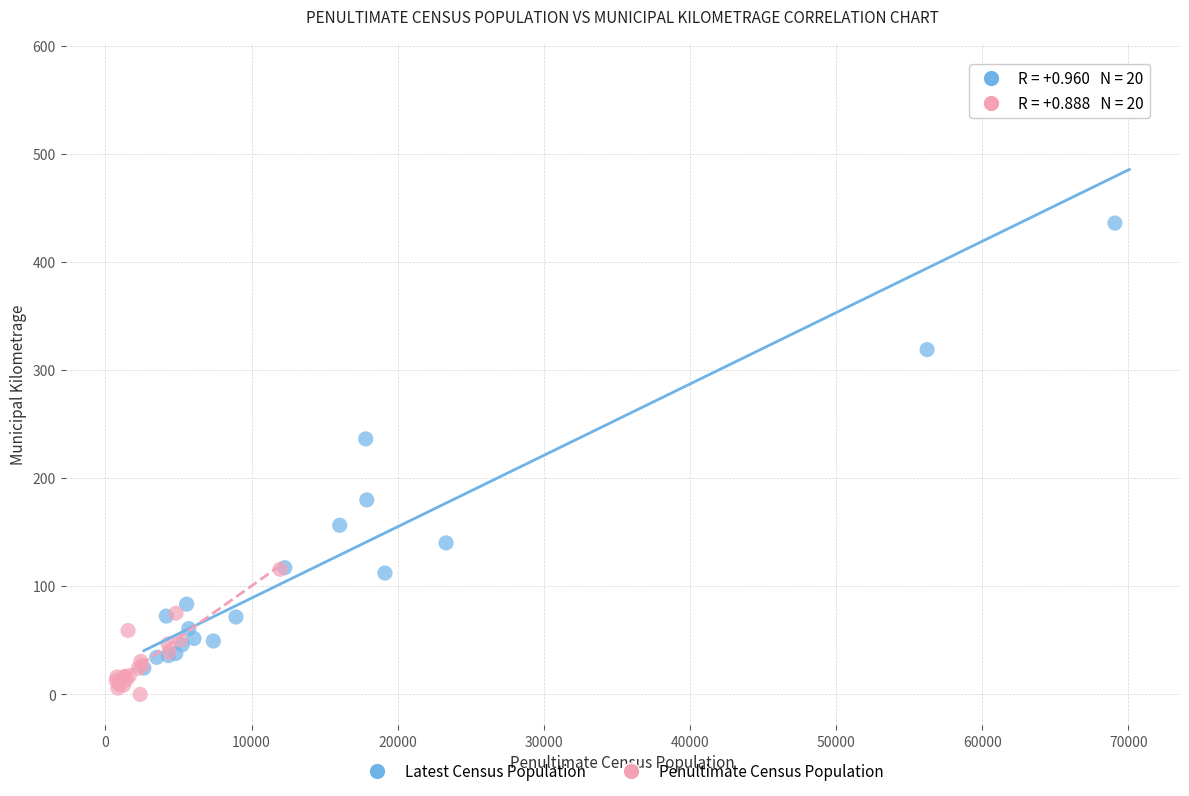

Which series reaches the maximum Y coordinate?

Latest Census Population